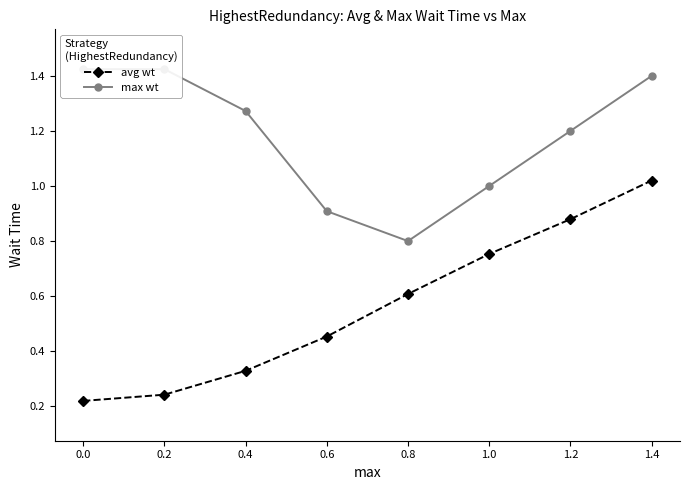

Reading left to right, what are all the values shown in this chart?

avg wt: 0.2	0.2	0.3	0.5	0.6	0.8	0.9	1.0
max wt: 1.4	1.4	1.3	0.9	0.8	1.0	1.2	1.4